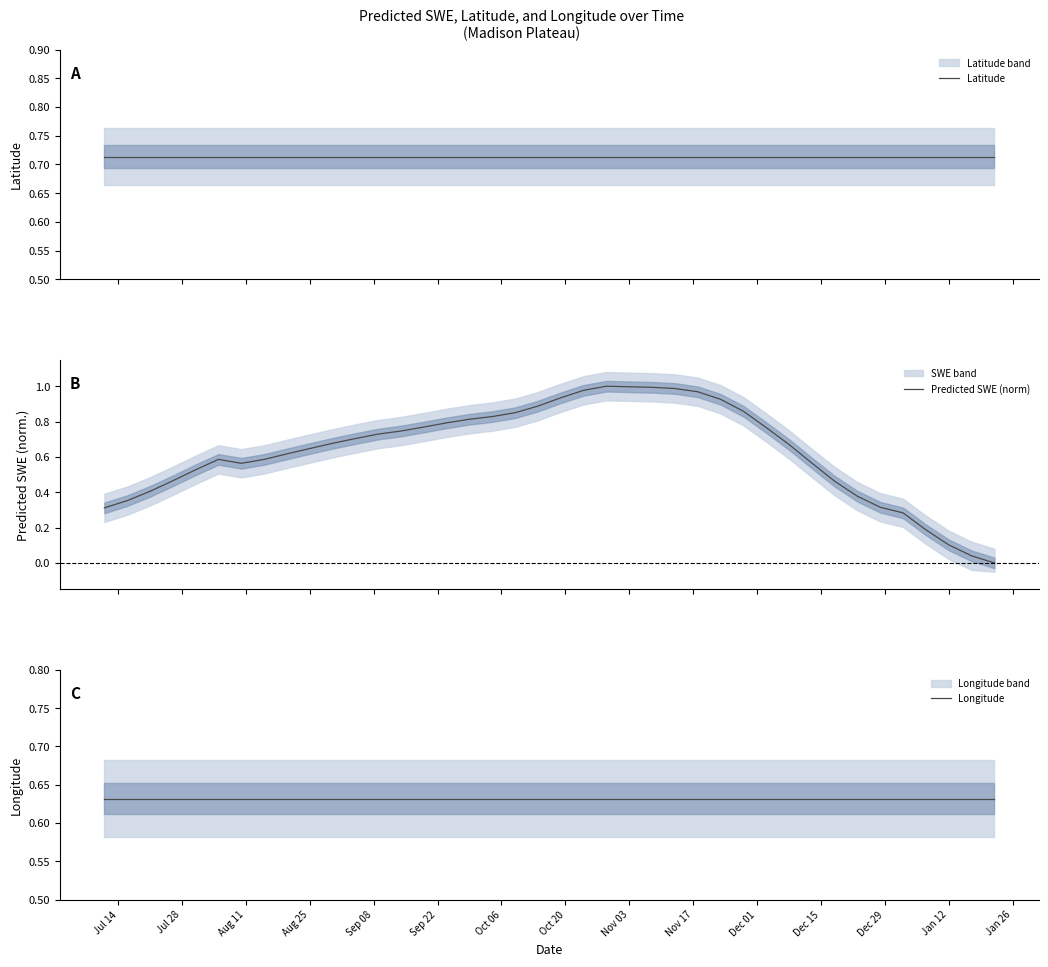

After their last crossing, which series has the higher values: Predicted SWE (norm) or Longitude?

Longitude